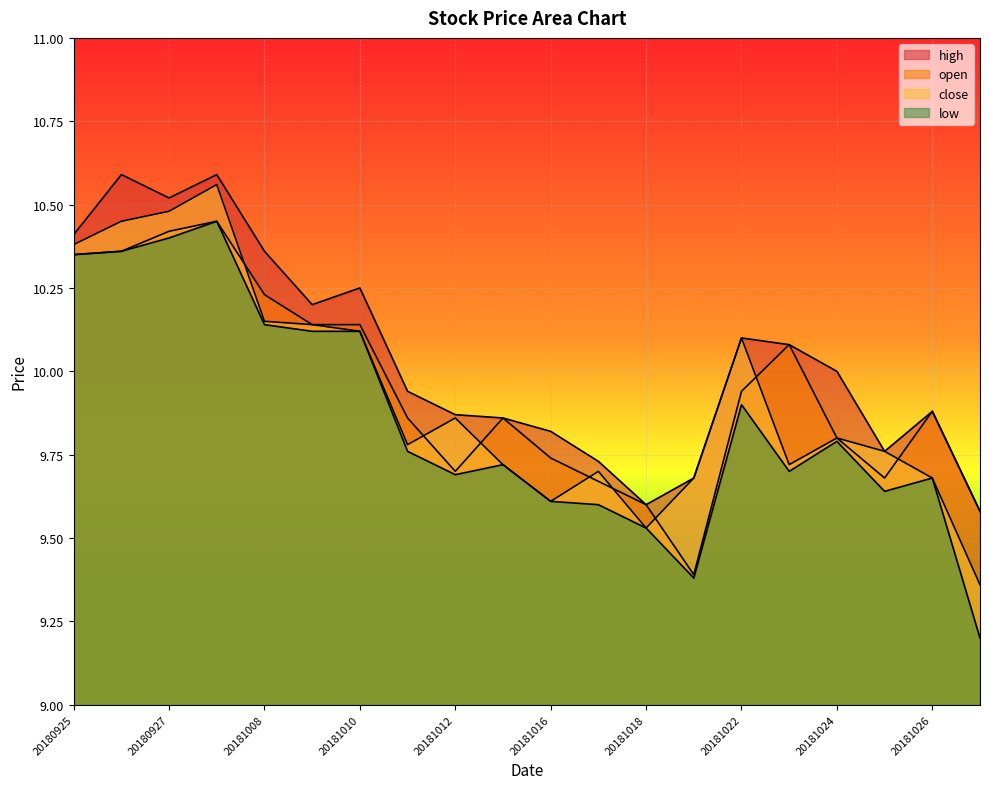

In high, how many points are higher than both neighbors (excluding endpoints)?

5